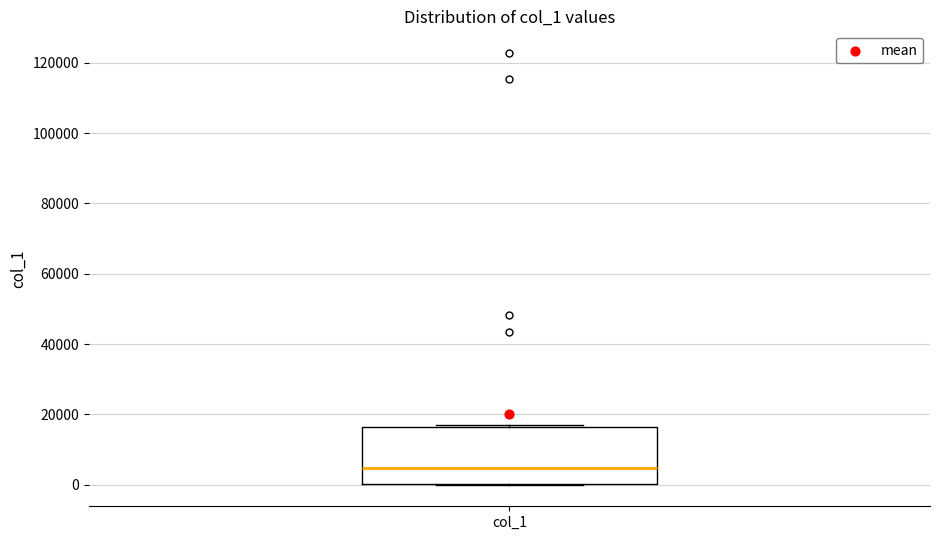

Where is the upper edge of the box for col_1 on the y-axis? The values are not printed on the chart, so give them approximately, as read against the axis.

16000